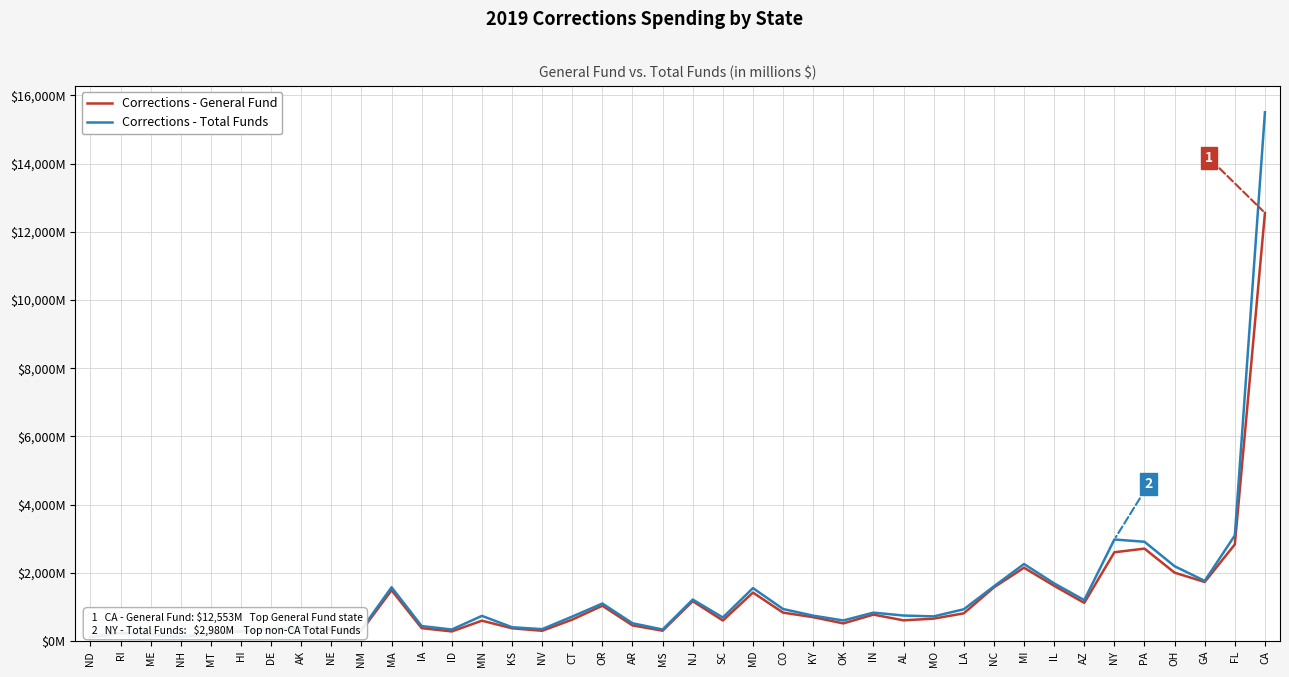

Rank the series at SC from highest to lowest value.

Corrections - Total Funds, Corrections - General Fund